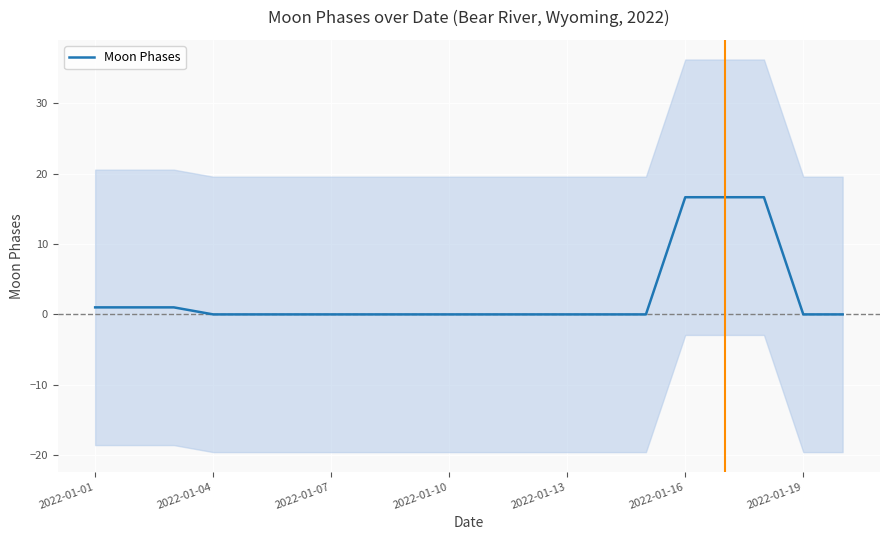

What is the maximum value for Moon Phases?

16.7